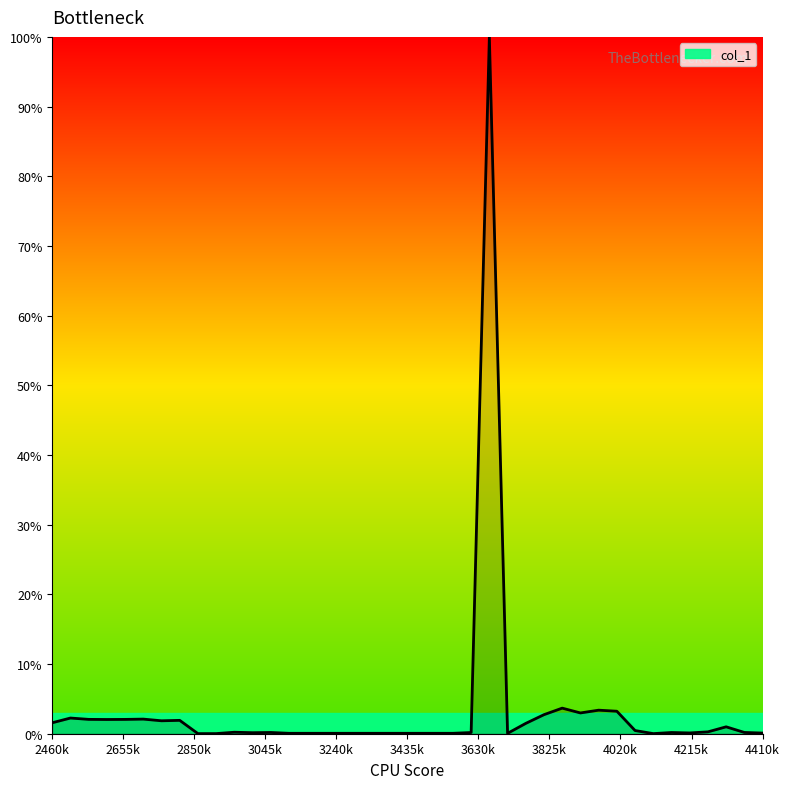

What is the maximum value shown in the chart?

100.0